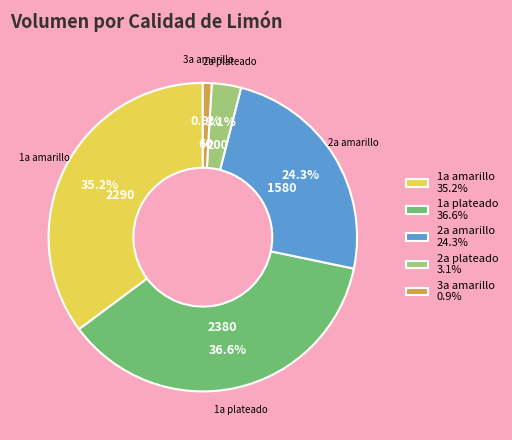

Rank the categories by value from highest to lowest.

1a plateado 36.6%, 1a amarillo 35.2%, 2a amarillo 24.3%, 2a plateado 3.1%, 3a amarillo 0.9%